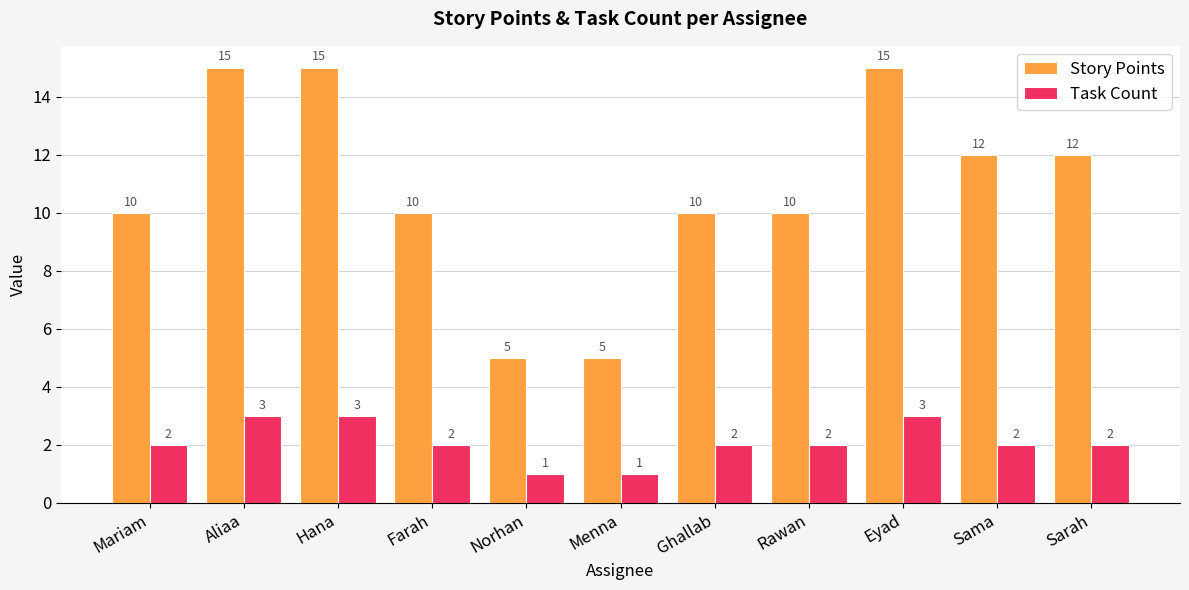

Which series has the largest total across all categories?

Story Points